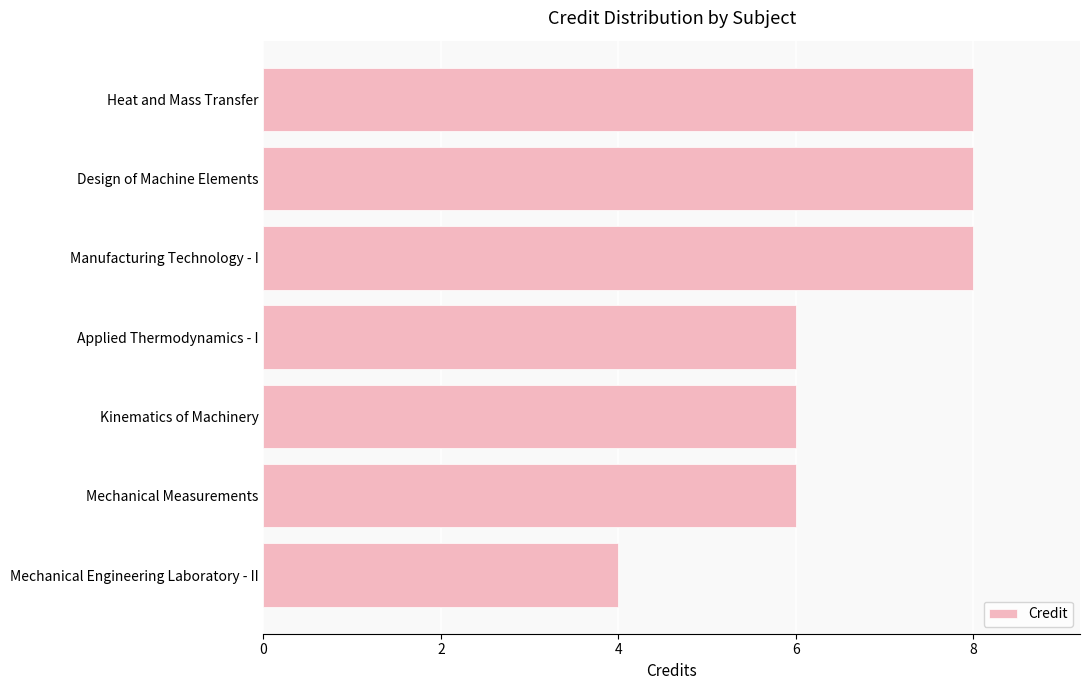

The value at Mechanical Engineering Laboratory - II is 4. True or false?

True